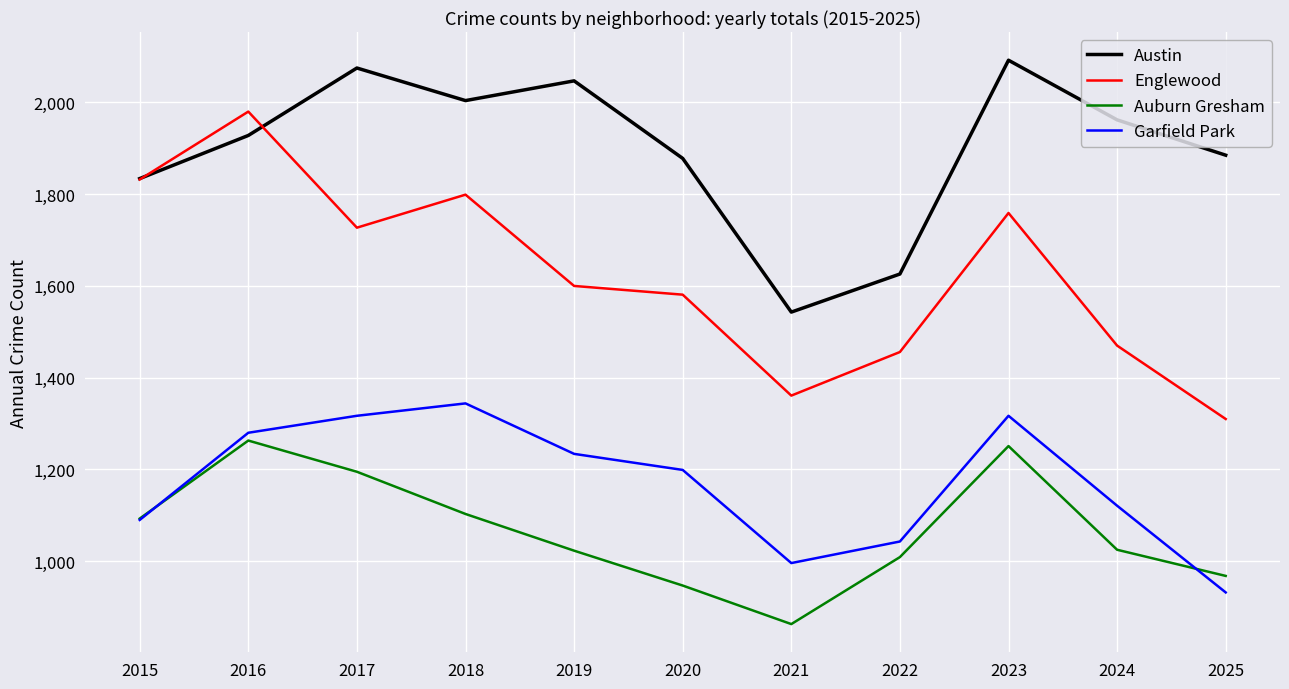

Which series changed the most between 2017 and 2023?

Auburn Gresham